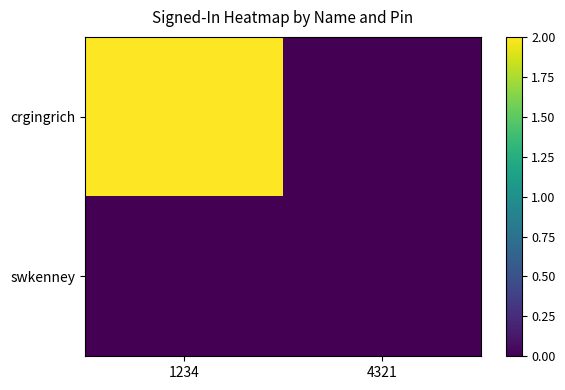

Reading right to left, transcribe all the data shown in this chart.

crgingrich: 4321=0	1234=2
swkenney: 4321=0	1234=0